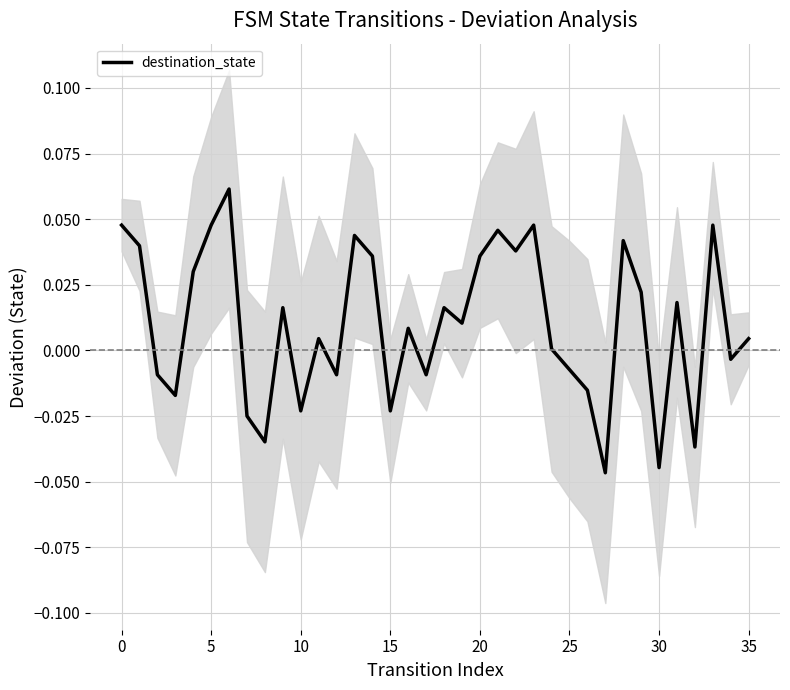

How many negative values are there?

14